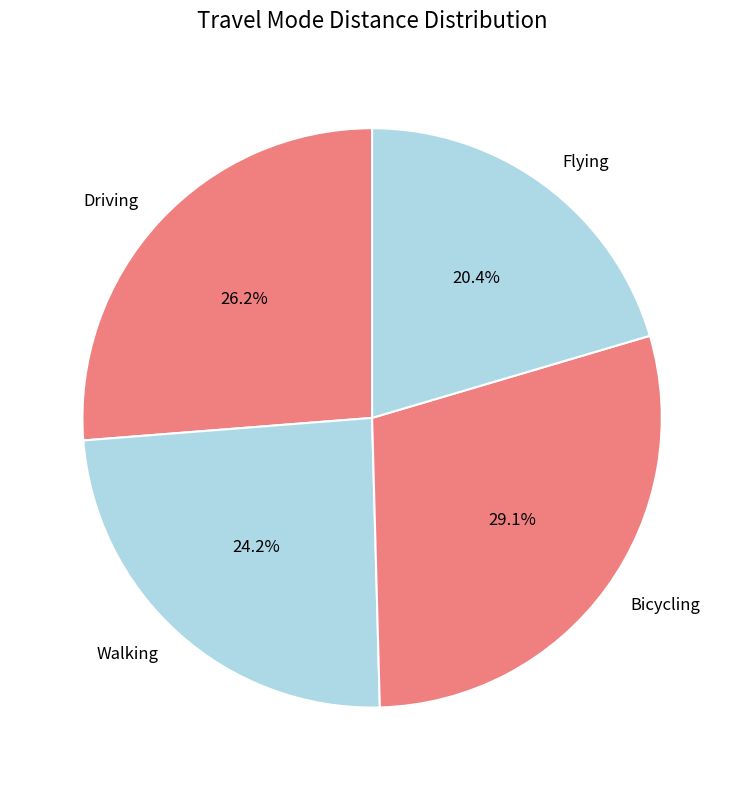

Do Bicycling and Walking together represent more than half of the pie?

Yes